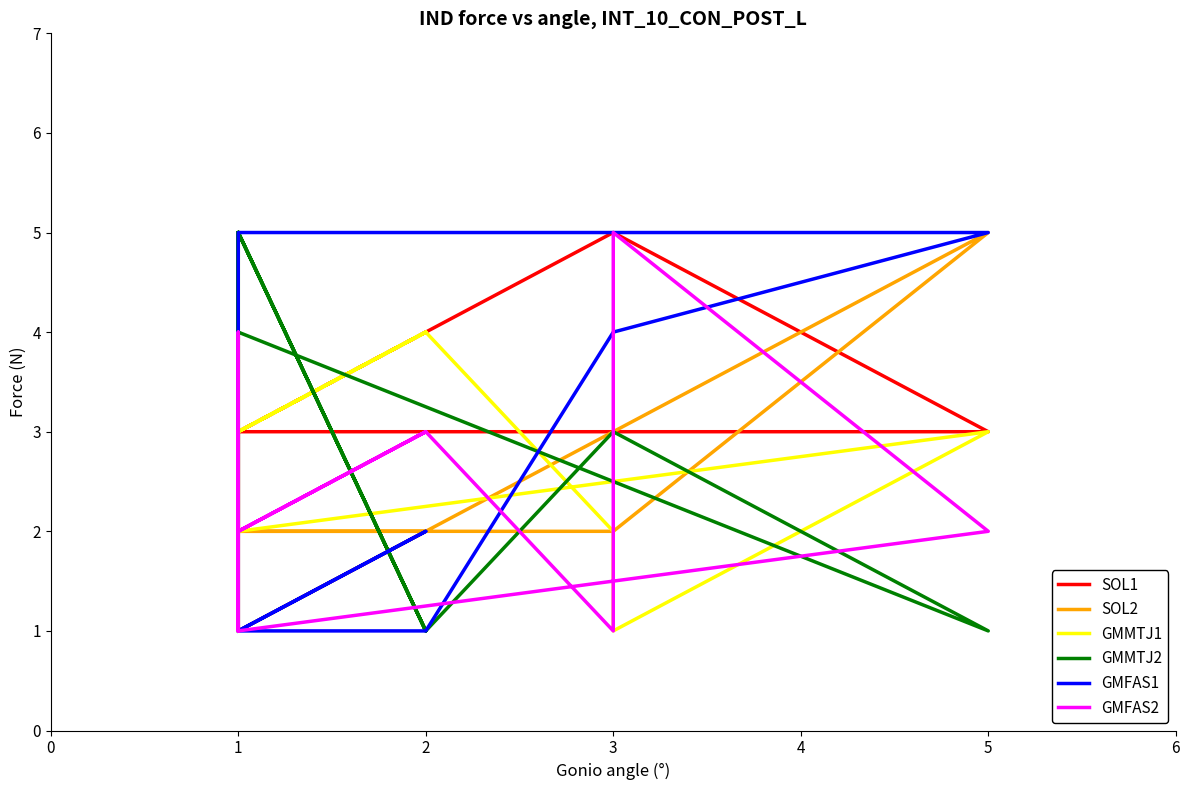

In GMFAS1, how many points are lower than both neighbors (excluding endpoints)?

1